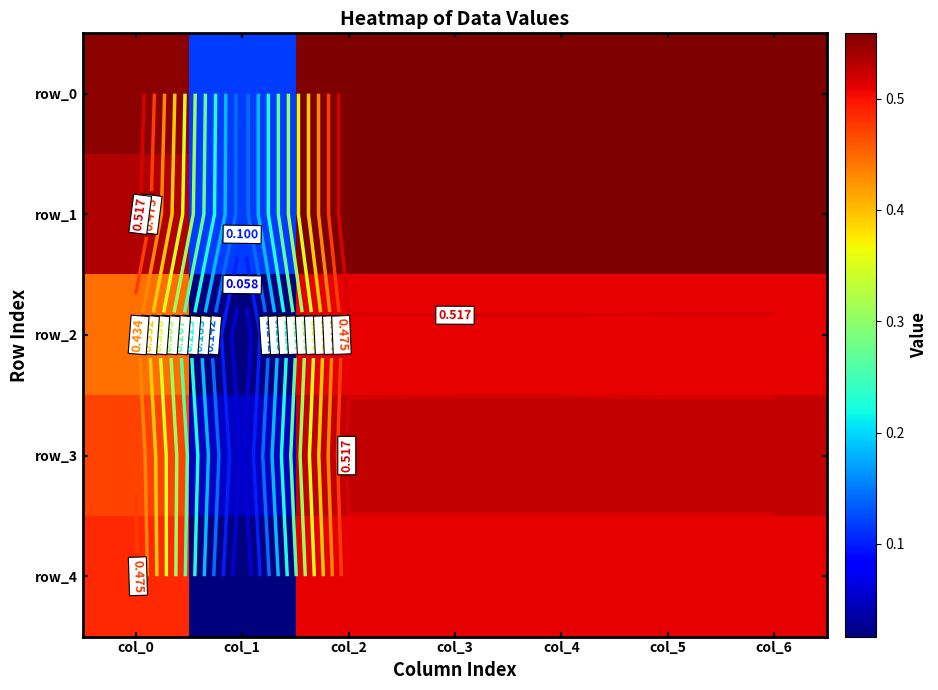

At col_4, list the series in order from smallest to largest.

row_4, row_2, row_3, row_0, row_1